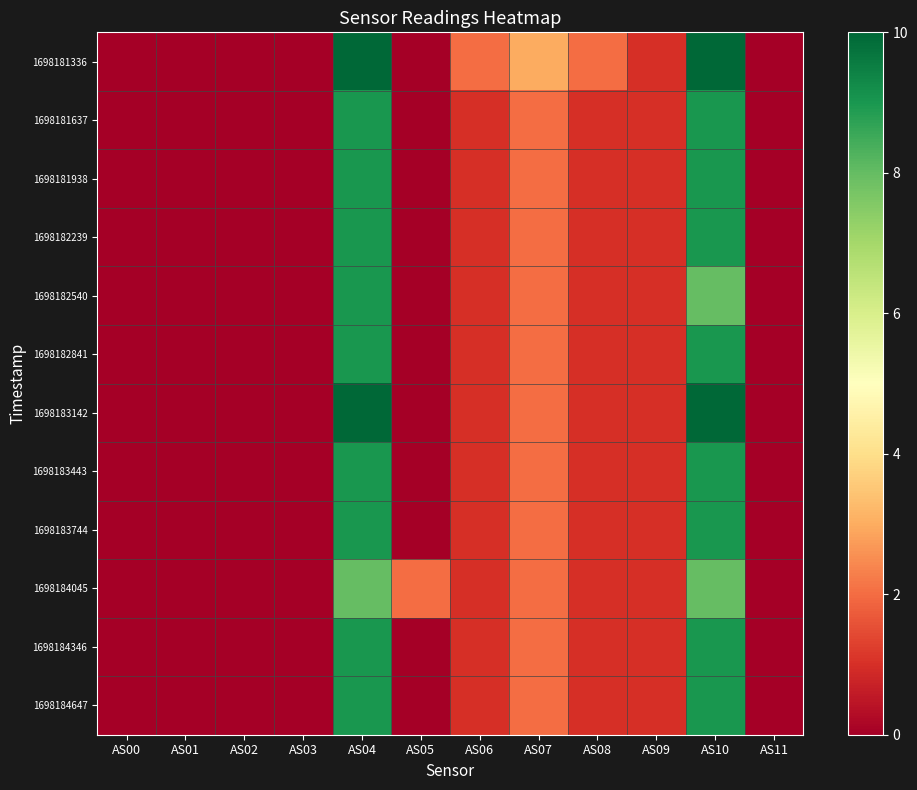

Between AS04 and AS07, which series saw the biggest shift?

1698183142